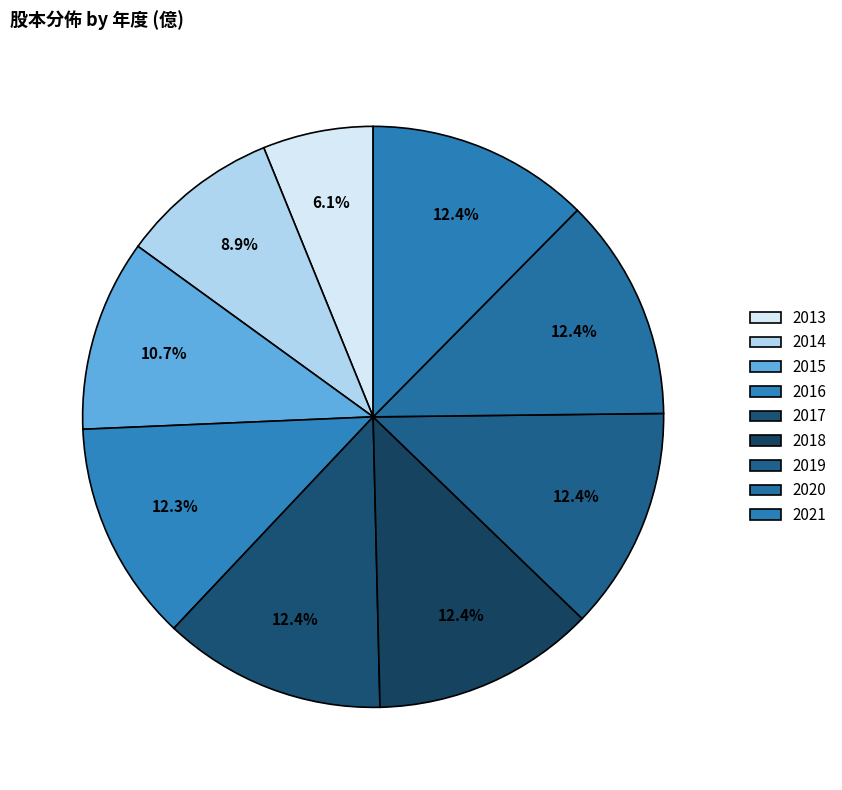

What is the largest slice in the pie chart?

2017